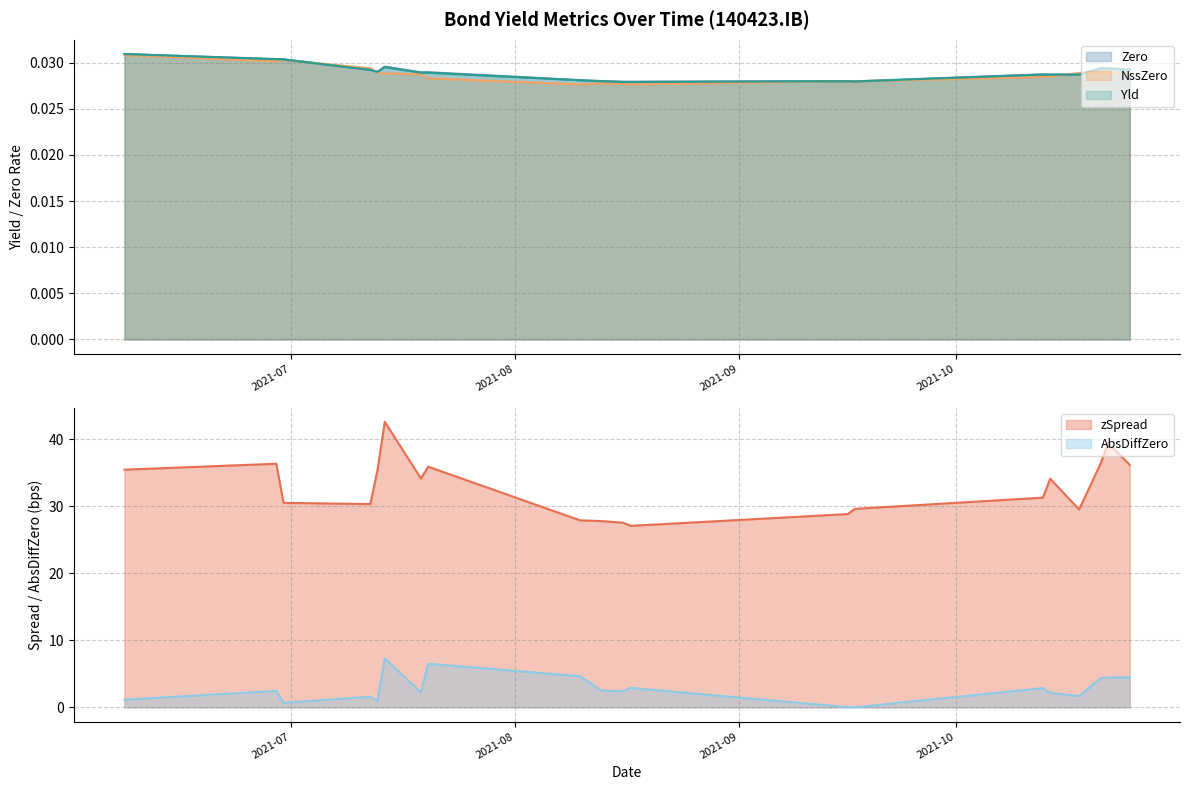

Where do AbsDiffZero and NssZero first cross each other?

2021-08-17 and 2021-09-16